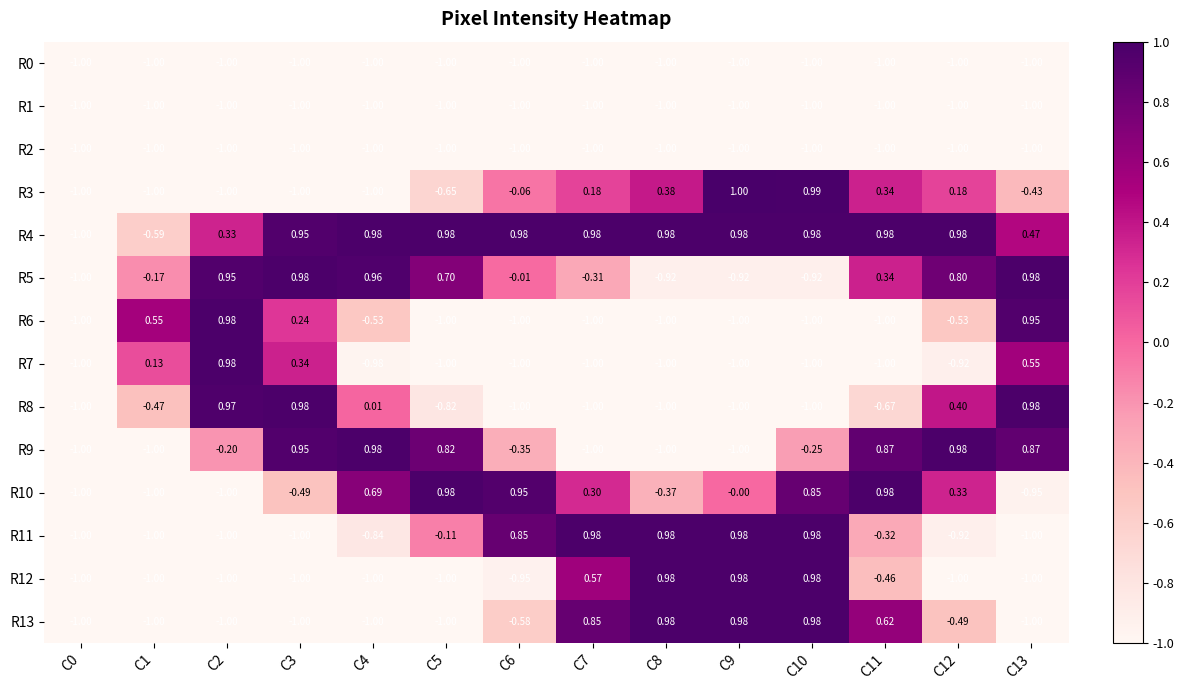

Is the value of R7 at C4 greater than the value of R2 at C8?

Yes